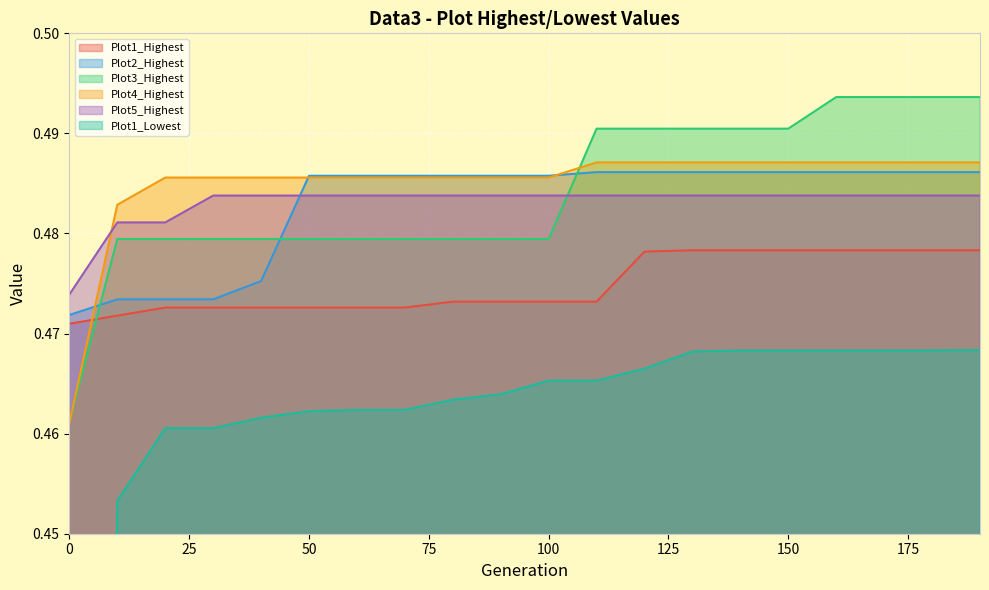

List the series in order of their peak value, lowest first.

Plot1_Lowest, Plot1_Highest, Plot5_Highest, Plot2_Highest, Plot4_Highest, Plot3_Highest